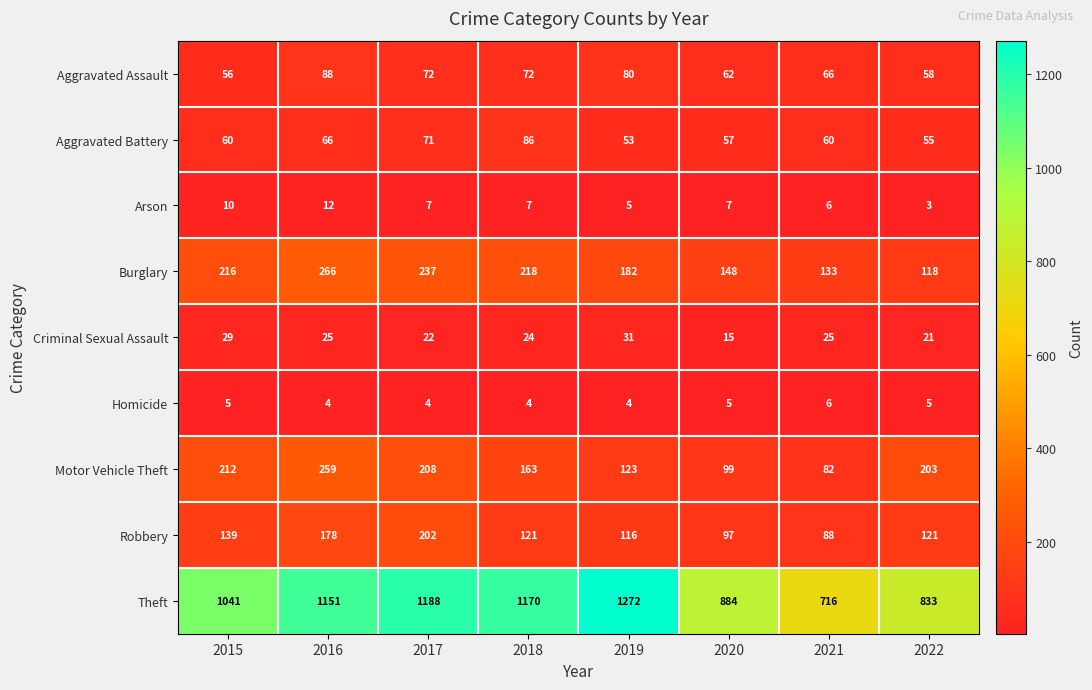

What is the approximate value of Aggravated Battery at 2019, to the nearest 5?

55